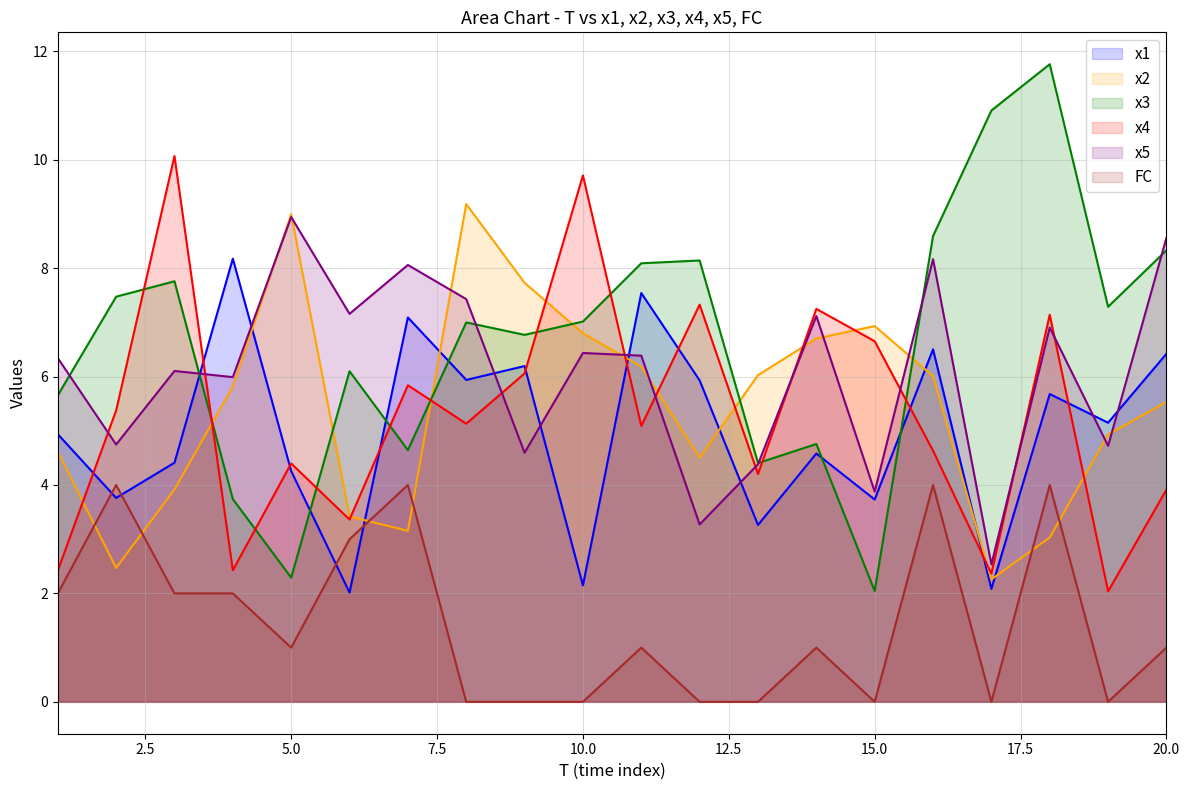

What is the lowest value of the x3 series?

2.0